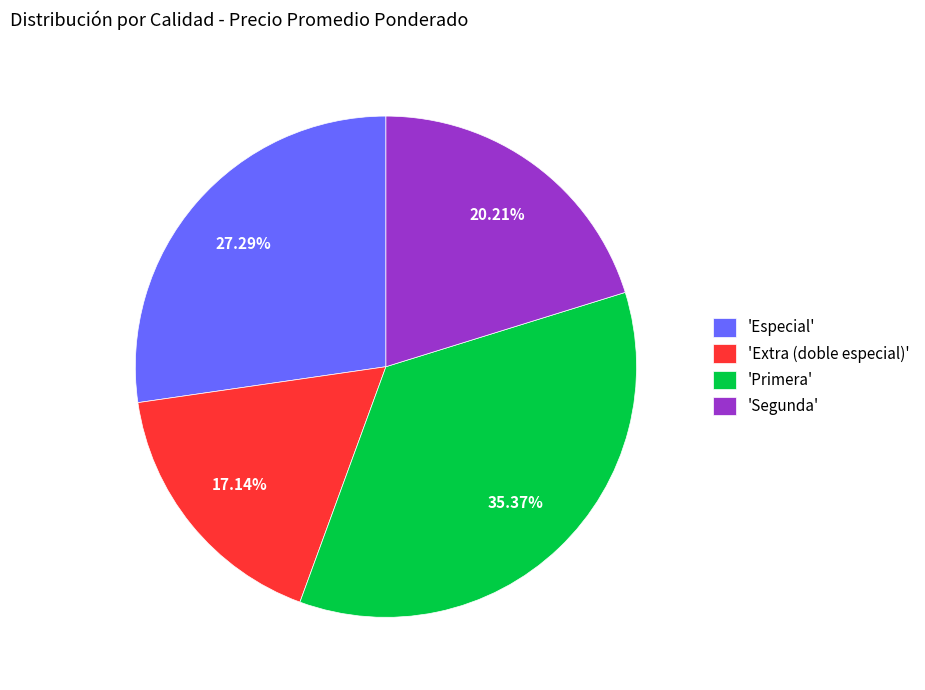

Is there a majority slice in this chart?

No